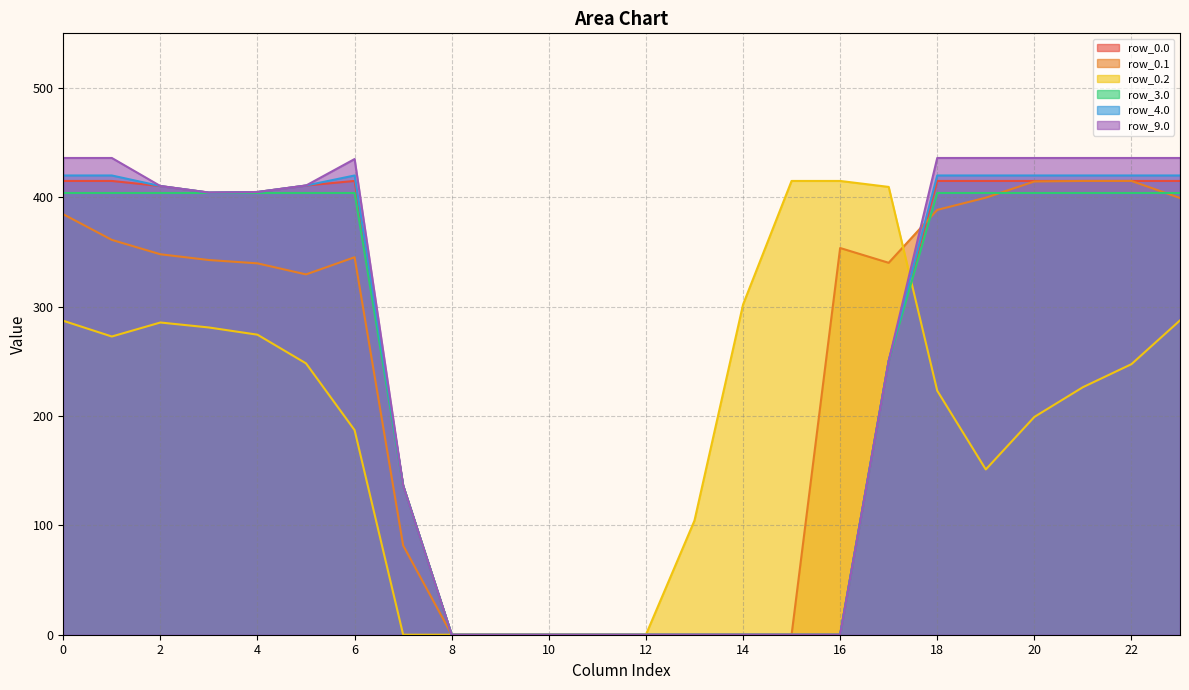

What is the total value across all series at 14?

301.9